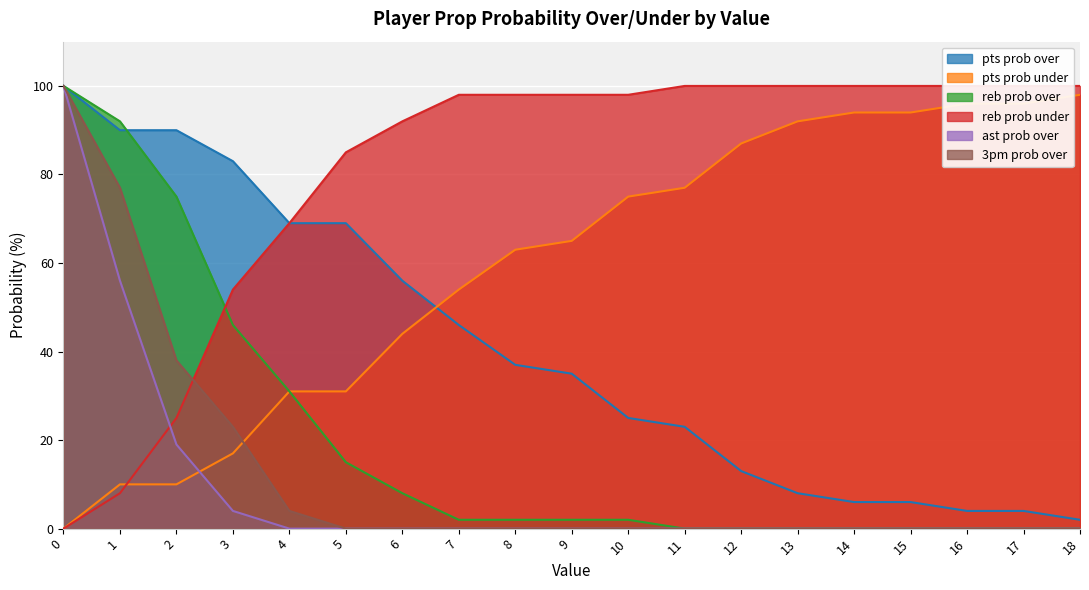

Reading left to right, list all the values displayed in this chart.

pts prob over: 0=100	1=90	2=90	3=83	4=69	5=69	6=56	7=46	8=37	9=35	10=25	11=23	12=13	13=8	14=6	15=6	16=4	17=4	18=2
pts prob under: 0=0	1=10	2=10	3=17	4=31	5=31	6=44	7=54	8=63	9=65	10=75	11=77	12=87	13=92	14=94	15=94	16=96	17=96	18=98
reb prob over: 0=100	1=92	2=75	3=46	4=31	5=15	6=8	7=2	8=2	9=2	10=2	11=0	12=0	13=0	14=0	15=0	16=0	17=0	18=0
reb prob under: 0=0	1=8	2=25	3=54	4=69	5=85	6=92	7=98	8=98	9=98	10=98	11=100	12=100	13=100	14=100	15=100	16=100	17=100	18=100
ast prob over: 0=100	1=56	2=19	3=4	4=0	5=0	6=0	7=0	8=0	9=0	10=0	11=0	12=0	13=0	14=0	15=0	16=0	17=0	18=0
3pm prob over: 0=100	1=77	2=38	3=23	4=4	5=0	6=0	7=0	8=0	9=0	10=0	11=0	12=0	13=0	14=0	15=0	16=0	17=0	18=0